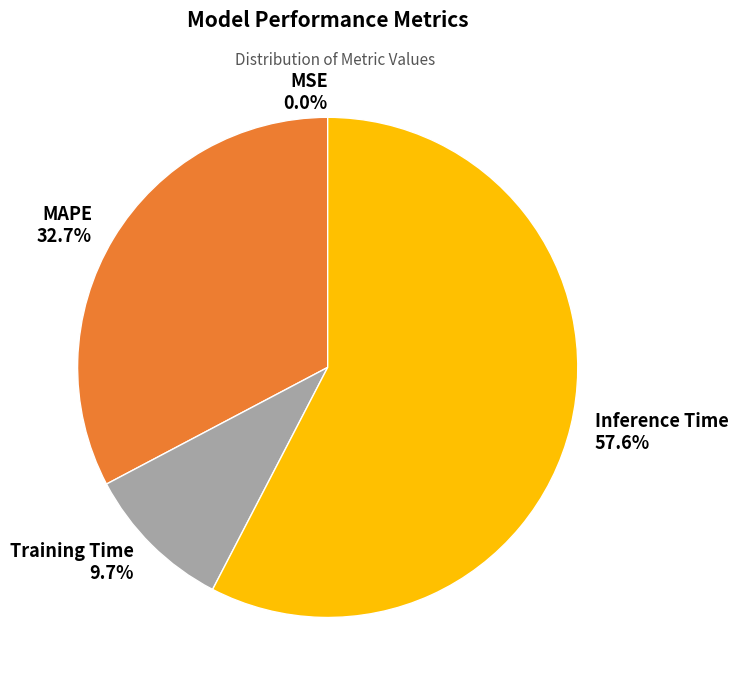

Between MAPE and Inference Time, which is larger?

Inference Time